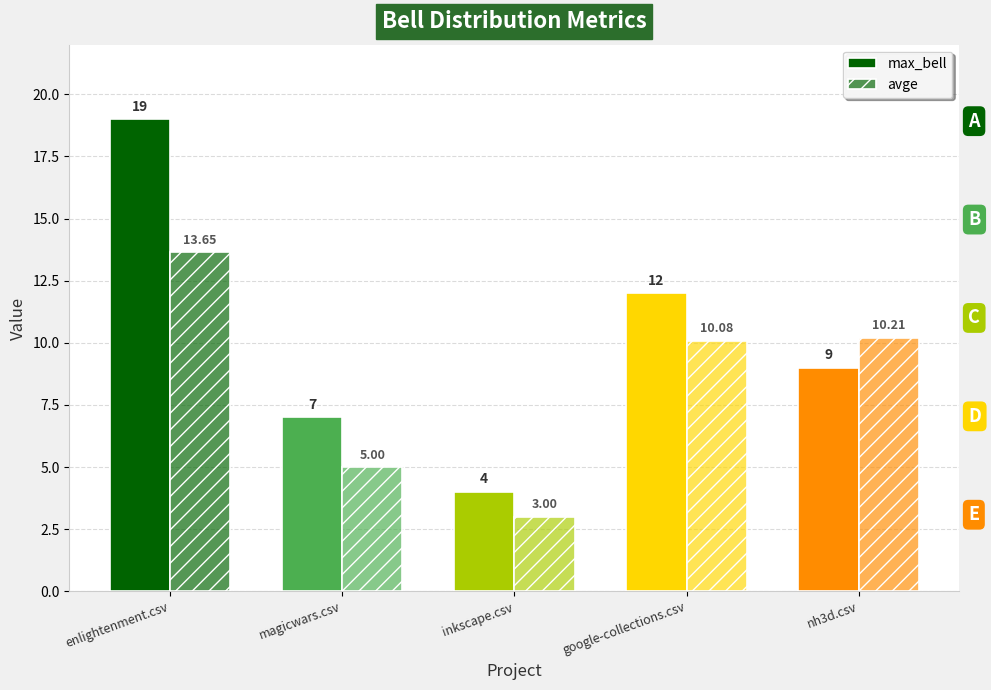

How many groups of bars are there?

5